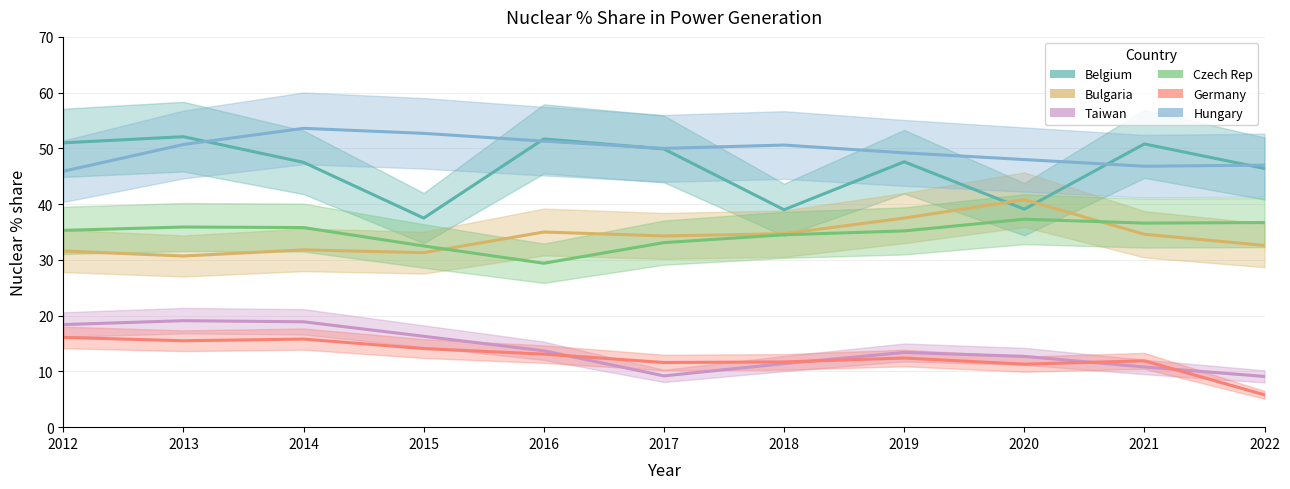

Which category has the lowest value in the Bulgaria series?

2013